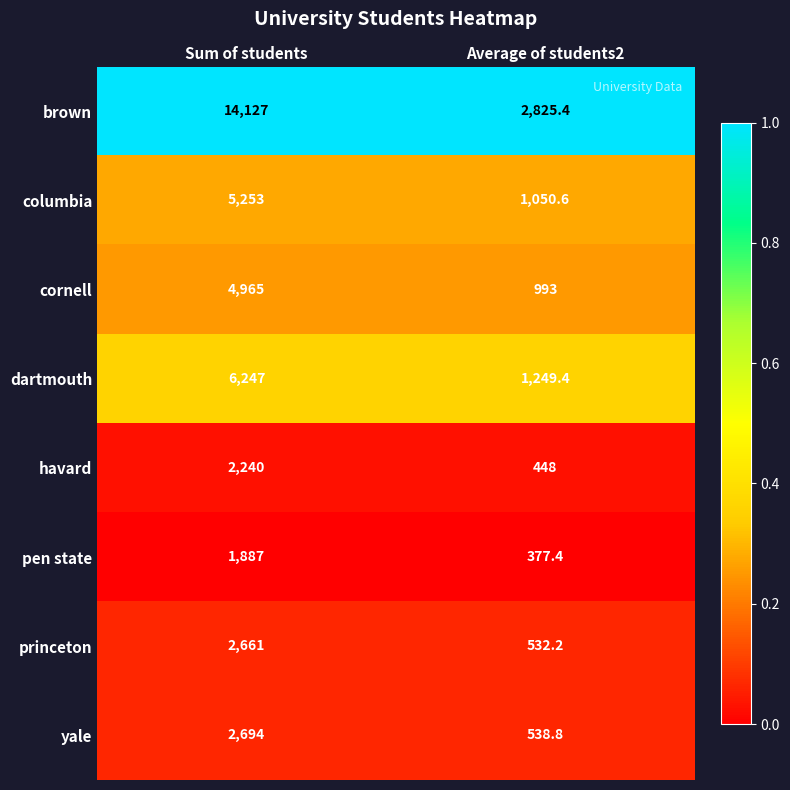

Which series has the largest range (max minus min)?

brown